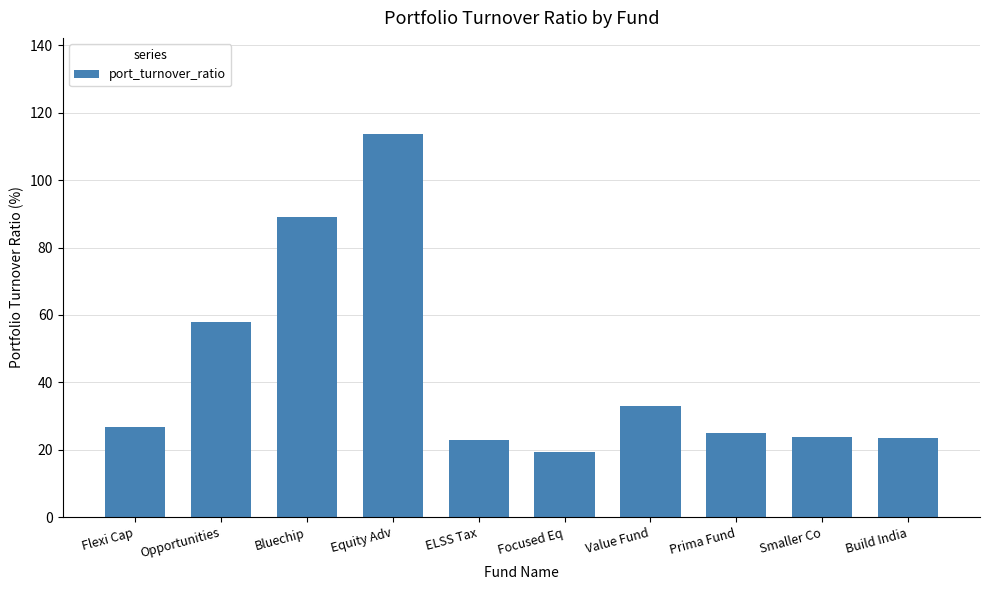

Approximately how many times larger is the value at Equity Adv compared to Smaller Co?

4.8